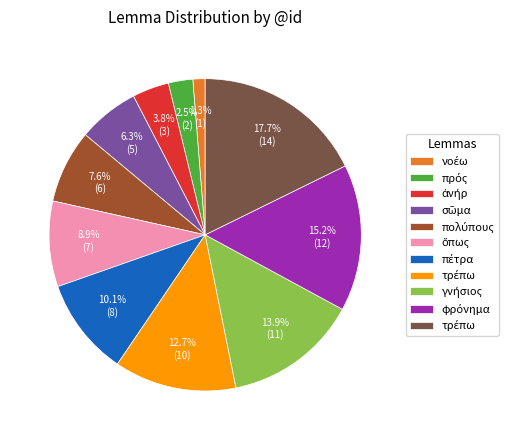

Is there a majority slice in this chart?

No